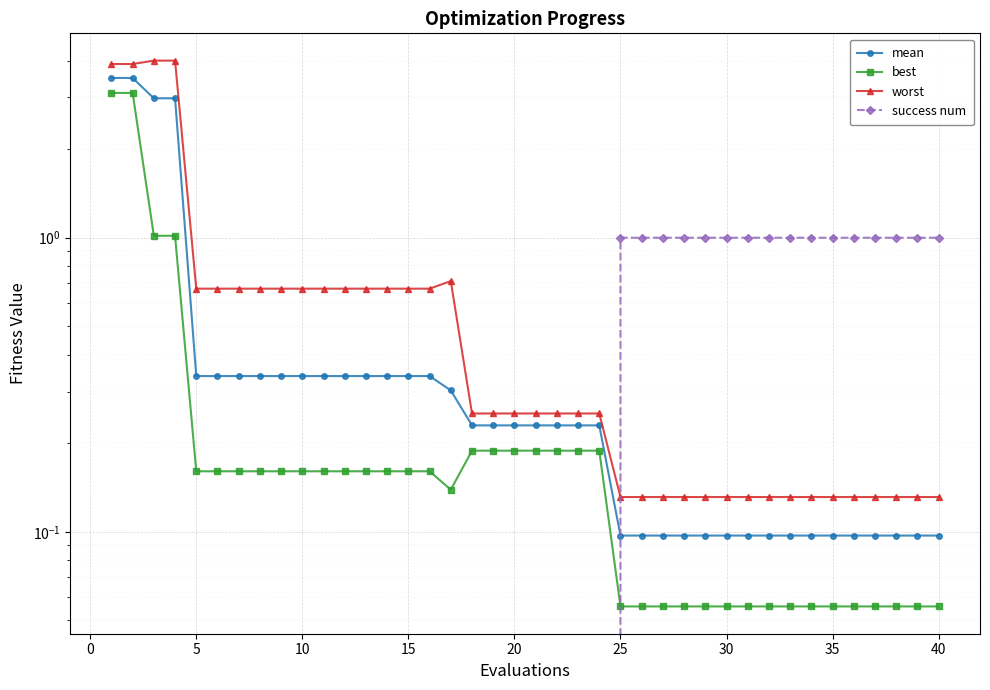

Rank the series at 5 from highest to lowest value.

worst, mean, best, success num